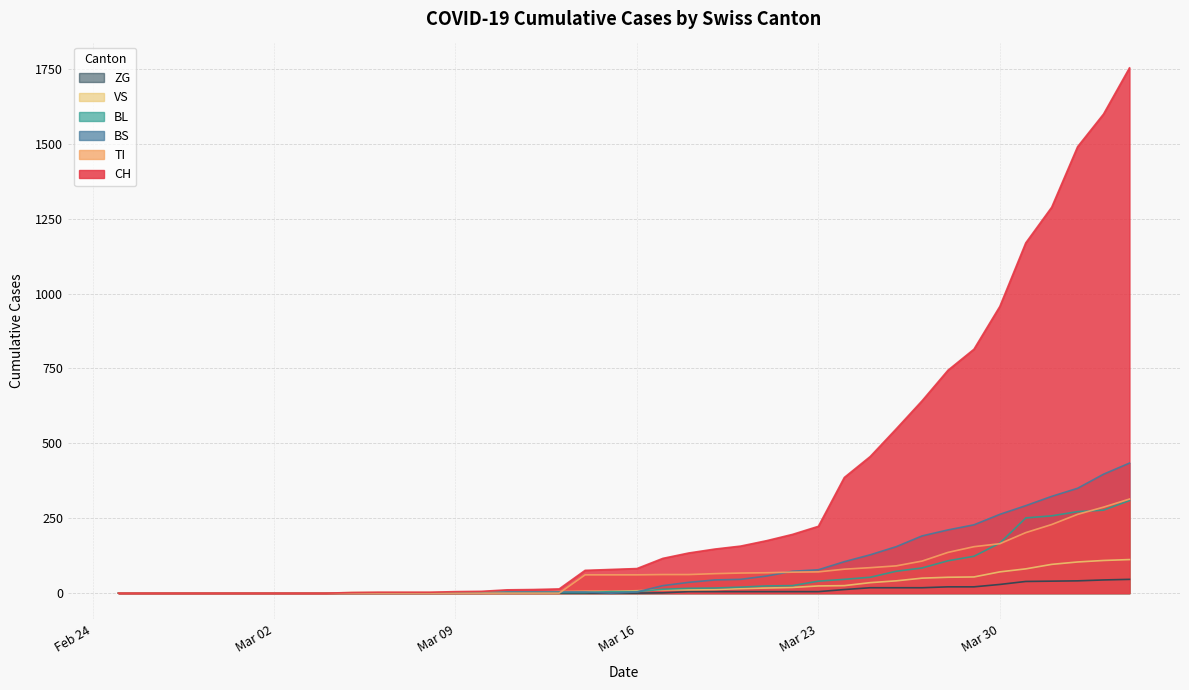

Which series has the largest total across all categories?

CH